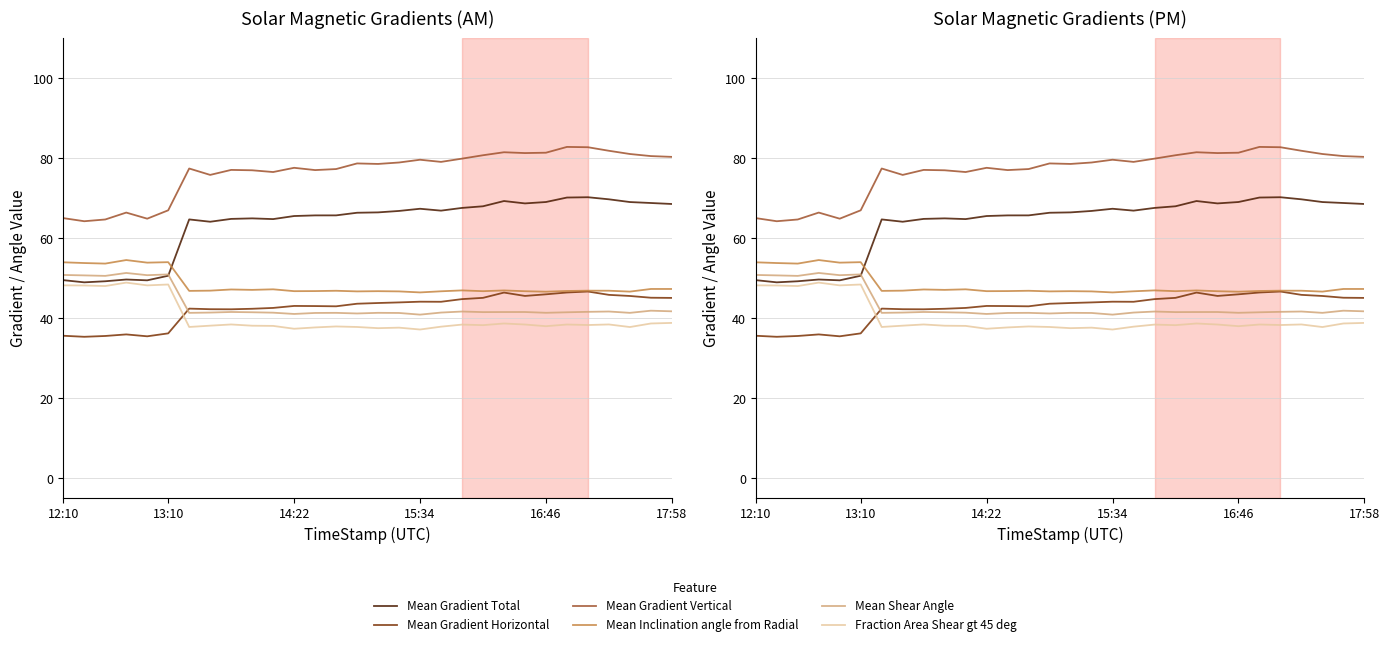

True or false: Mean Gradient Total and Mean Gradient Horizontal cross at least once.

False